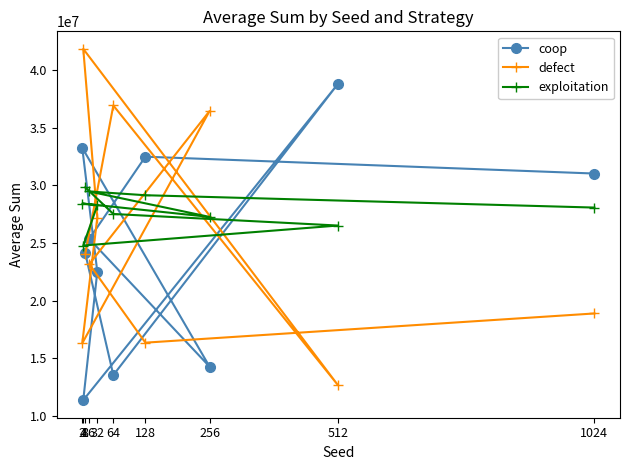

What is the difference between the maximum and minimum values in the defect series?

29149400